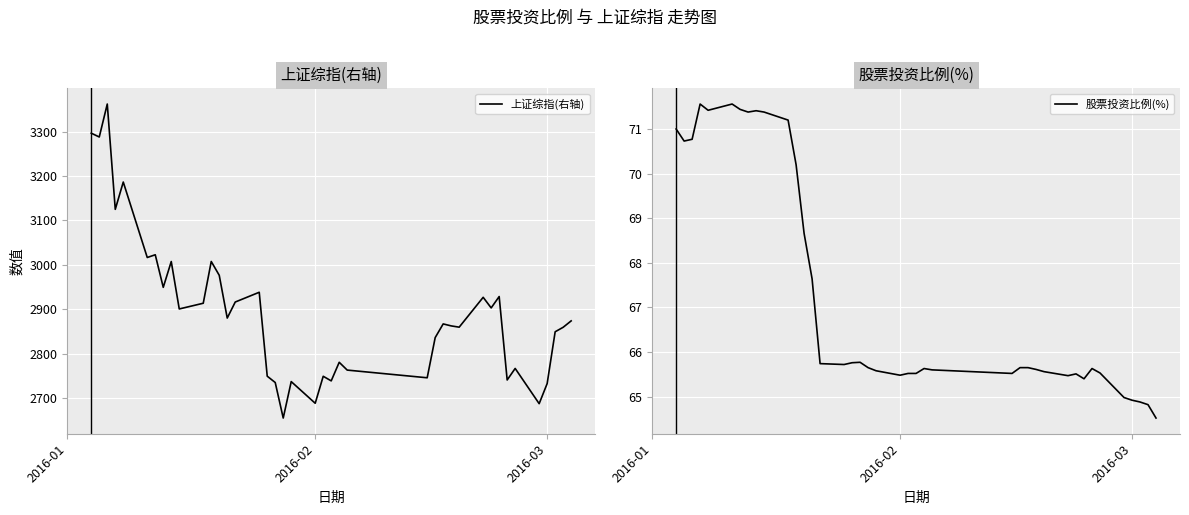

What is the maximum value for 上证综指(右轴)?

3361.8